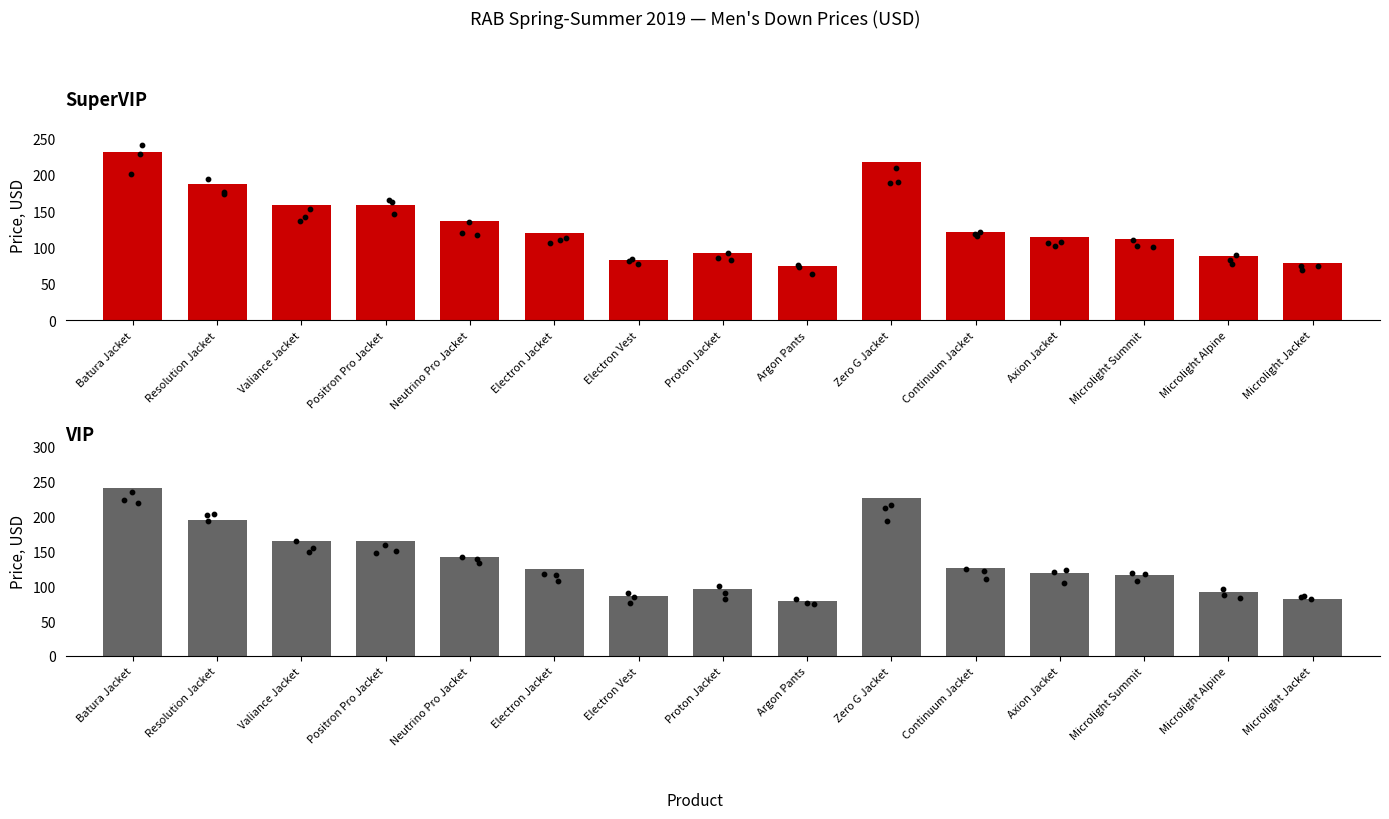

What are all the series names shown in the legend?

SuperVIP, VIP